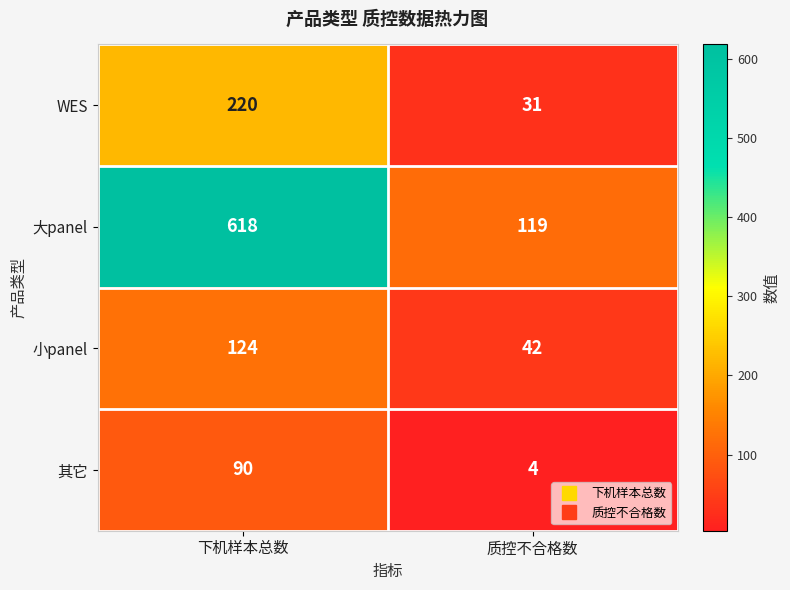

The 其它 series shows 5 at 质控不合格数. True or false?

False